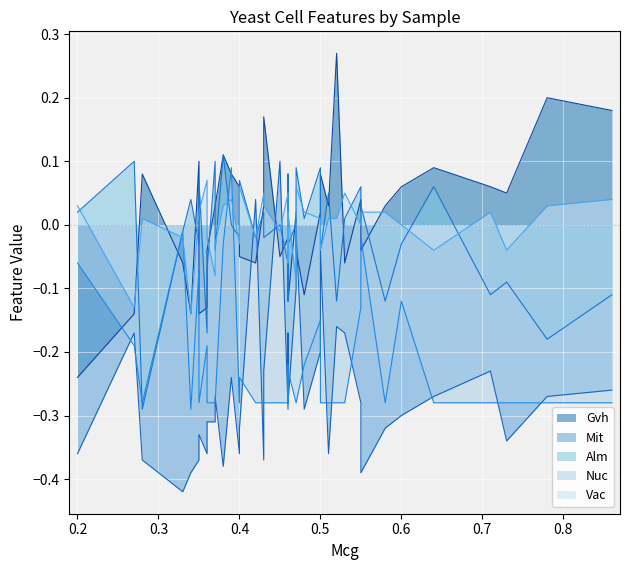

What is the value of the Mit point at the 21st from the left?

0.1